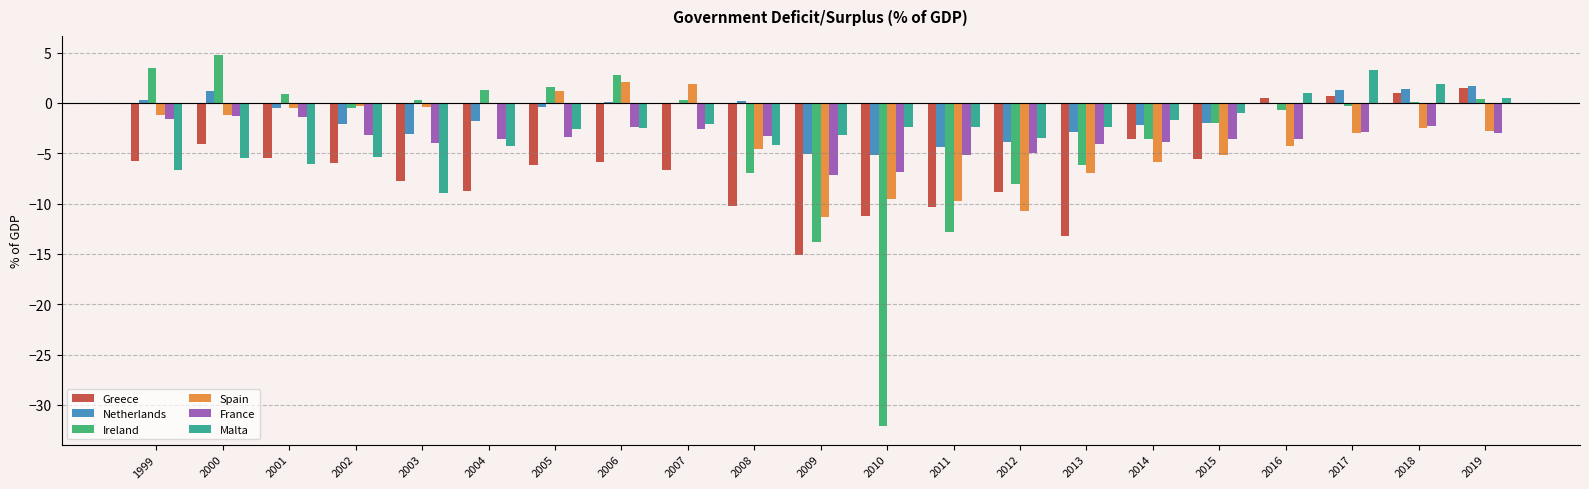

What is the highest value of the Netherlands series?

1.7